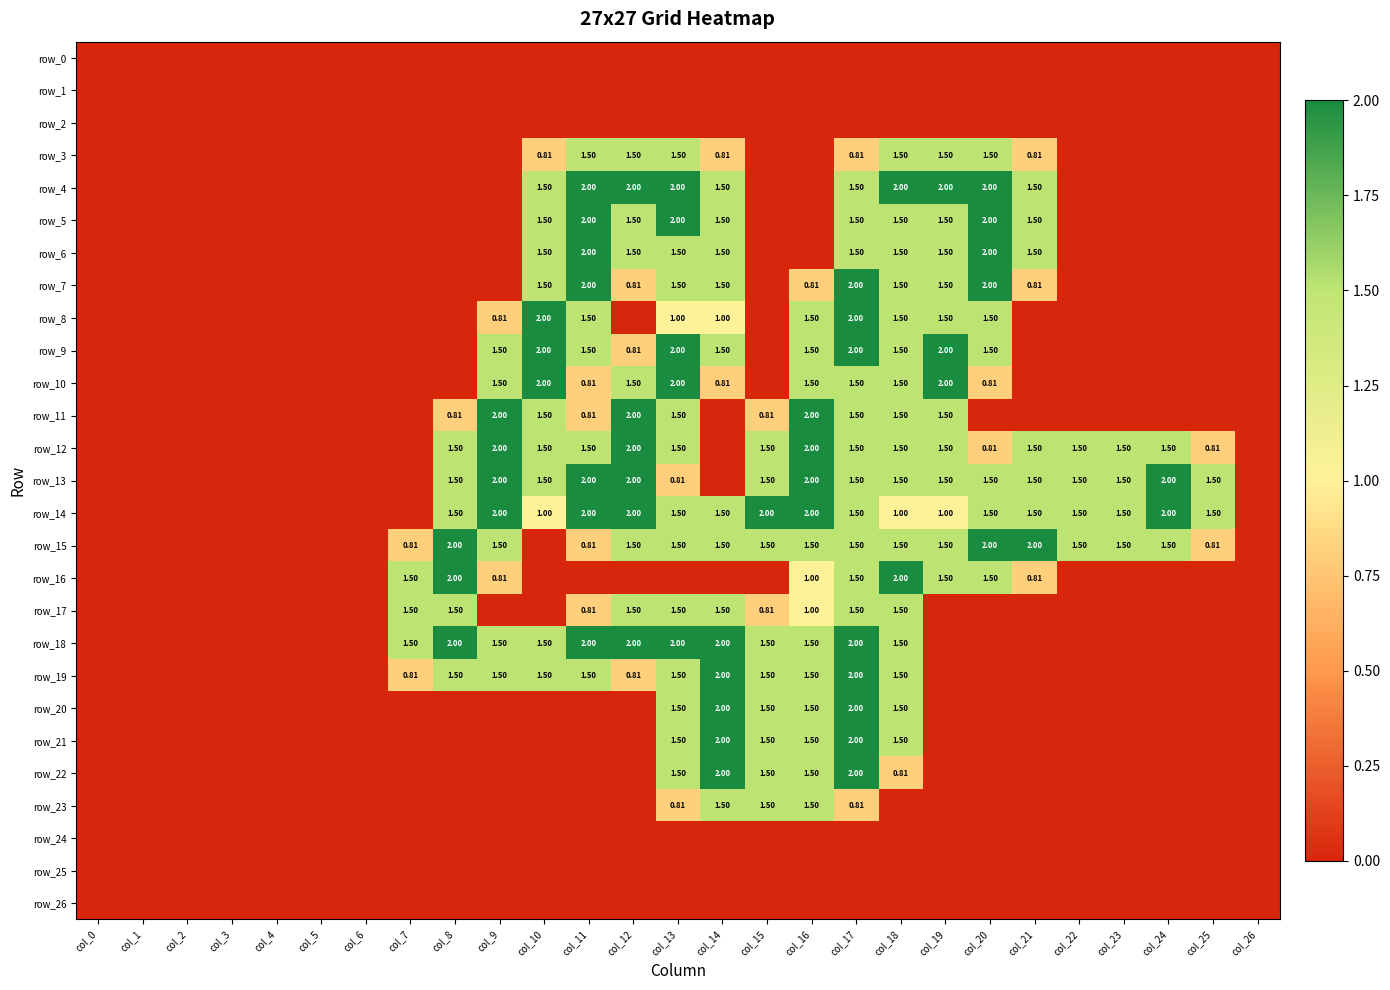

What is the maximum value shown in the chart?

2.0